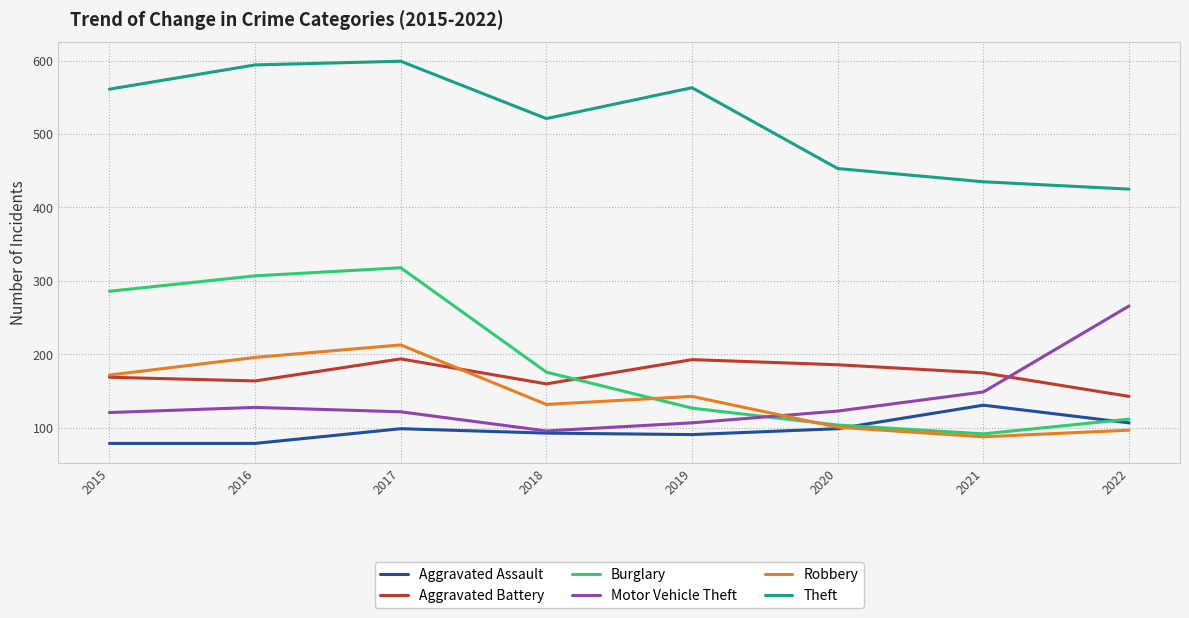

At which category is the sum across all series the highest?

2017